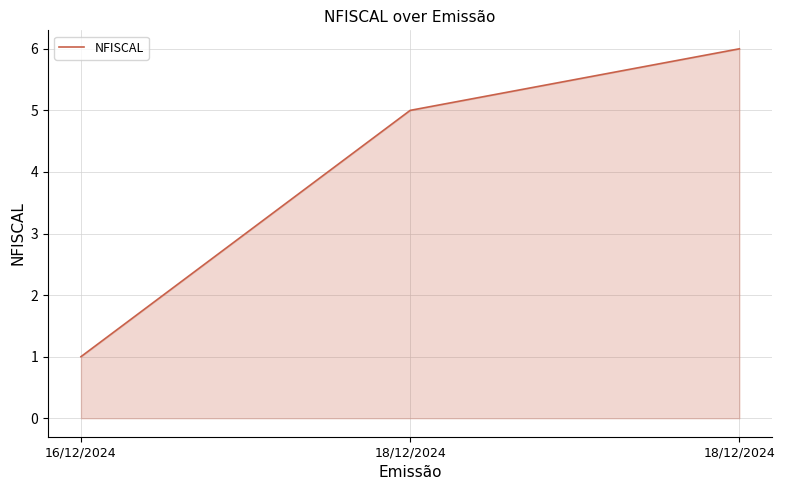

Read the value at 16/12/2024.

1